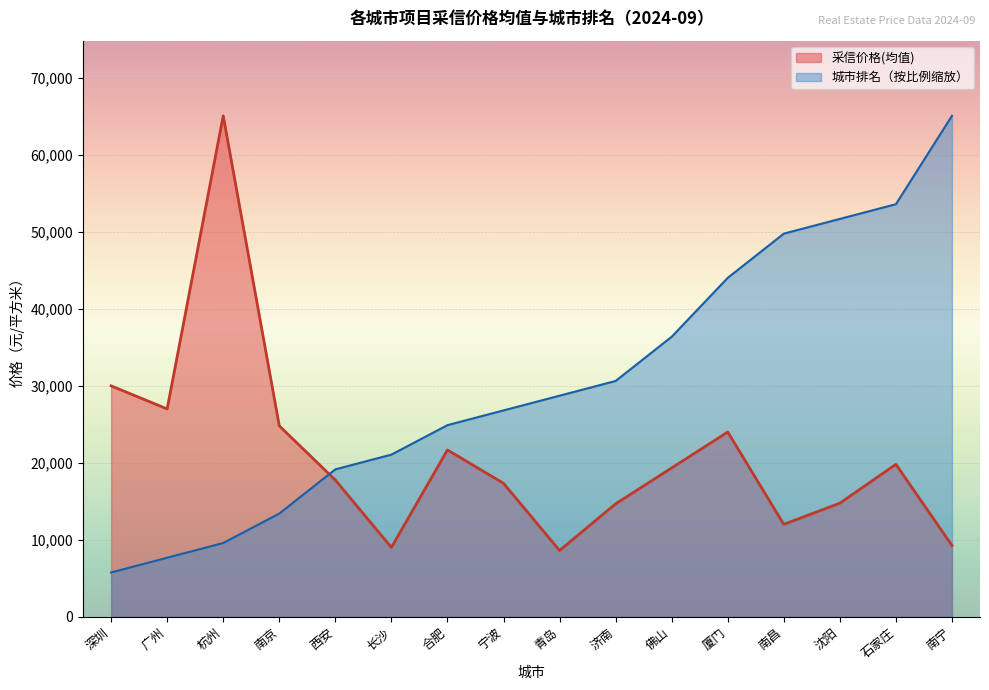

What is the difference between the 采信价格(均值) values at 沈阳 and 石家庄?

5050.0